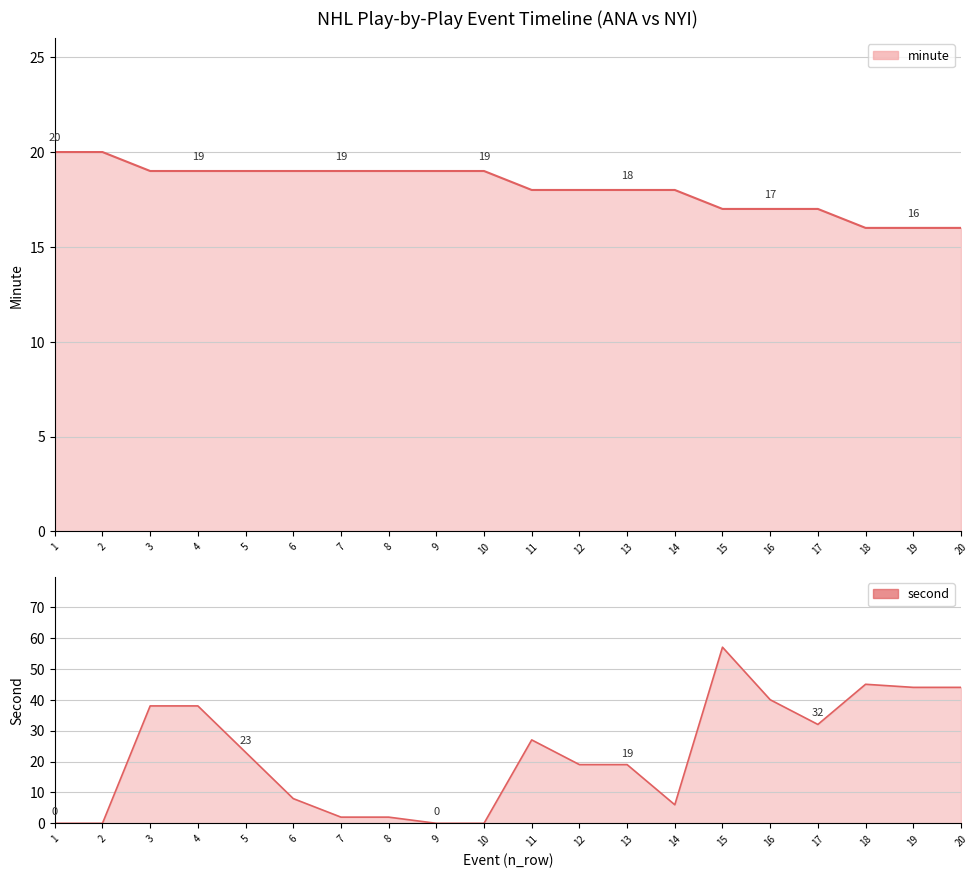

List the labels in order of minute value, largest first.

1, 2, 3, 4, 5, 6, 7, 8, 9, 10, 11, 12, 13, 14, 15, 16, 17, 18, 19, 20